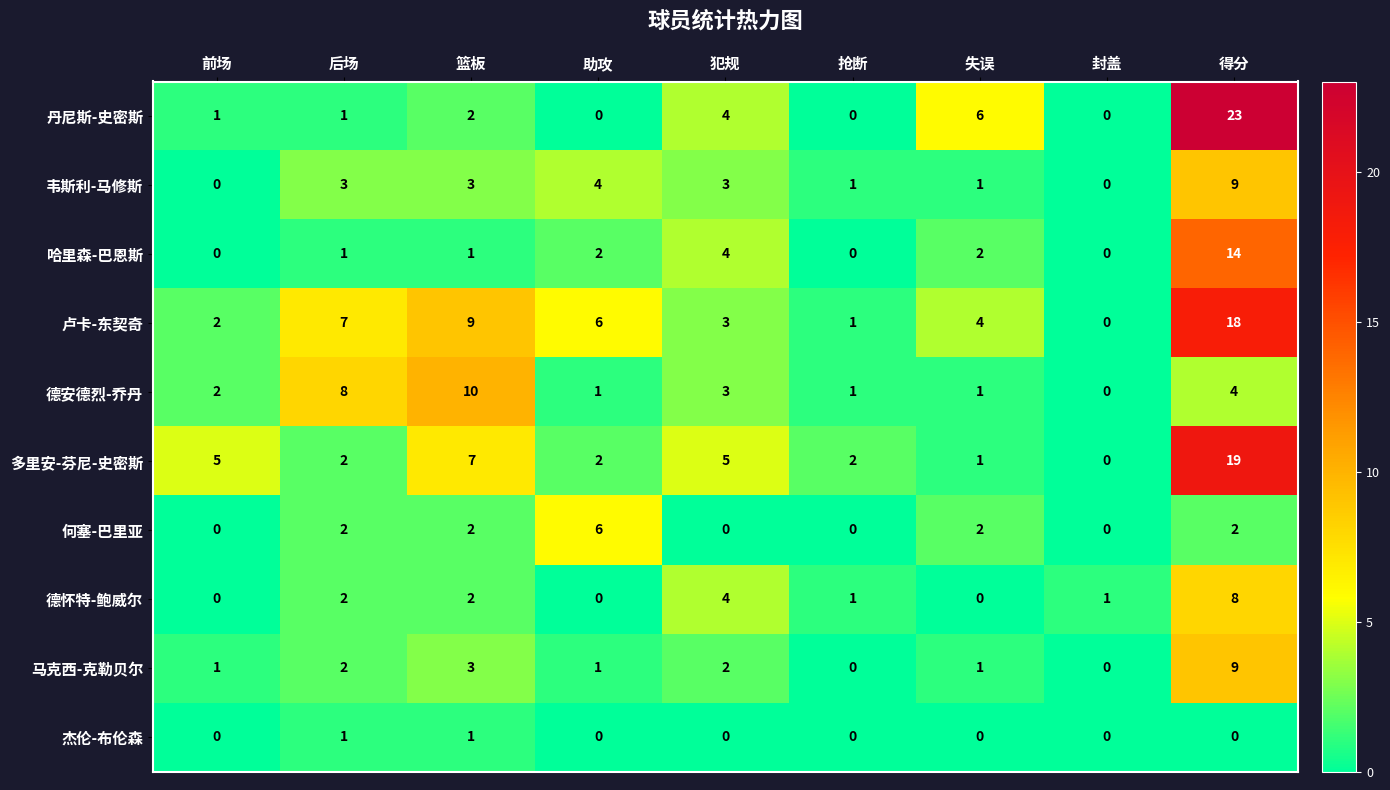

At which category does the chart reach its peak across all series?

得分